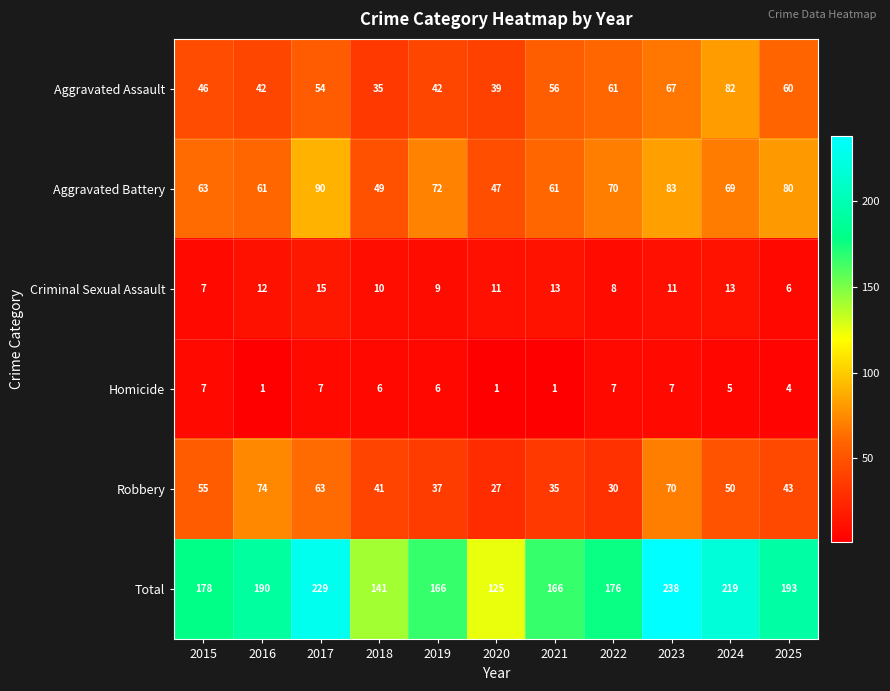

Where does the Aggravated Battery series first go above 69?

2017